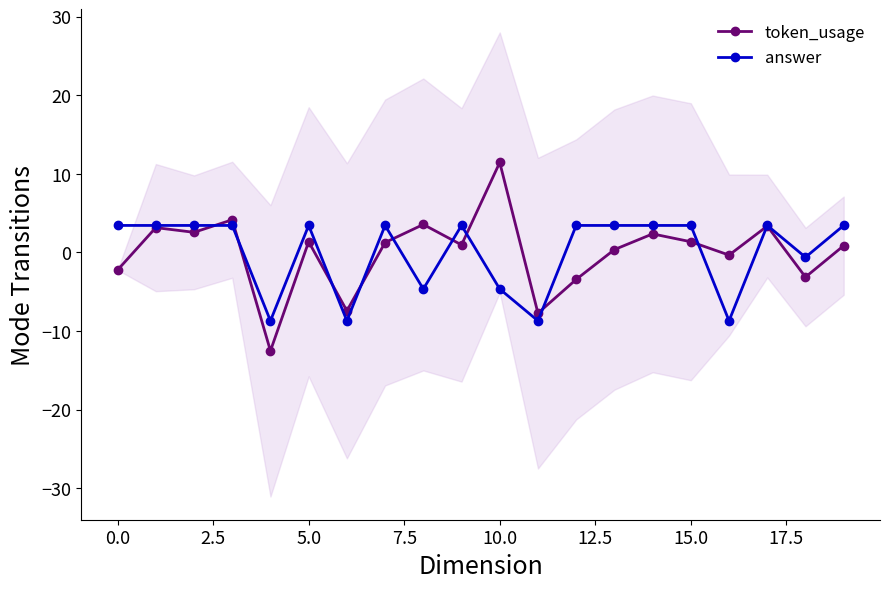

Which series changed the most between 17 and 19?

token_usage